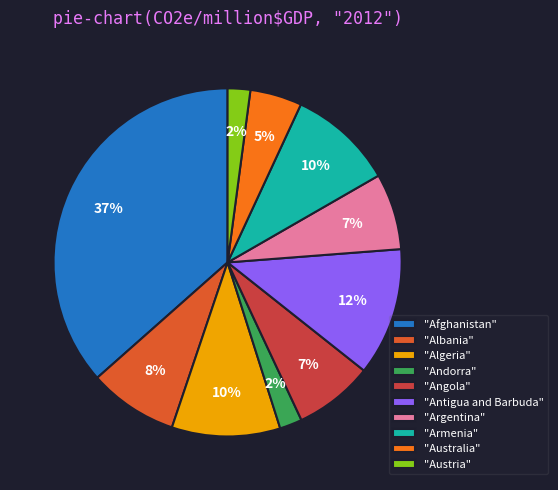

Is it true that "Antigua and Barbuda" is 12% of the pie?

True